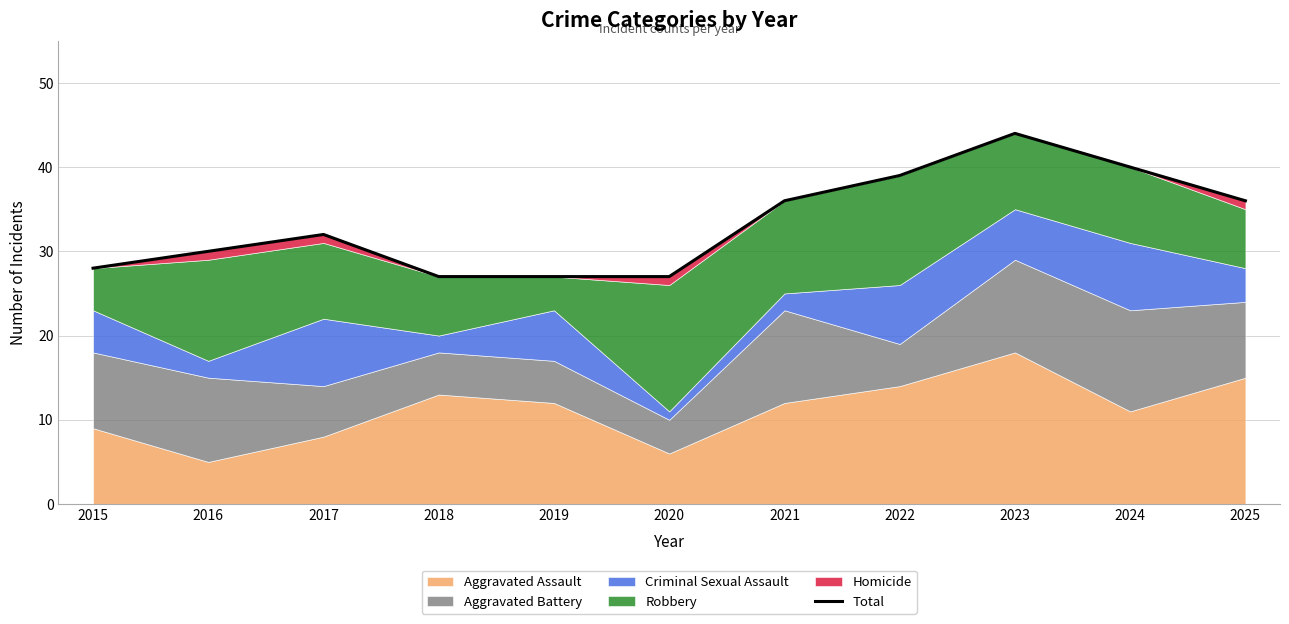

List the labels in order of value, smallest first.

2018, 2019, 2020, 2015, 2016, 2017, 2021, 2025, 2022, 2024, 2023